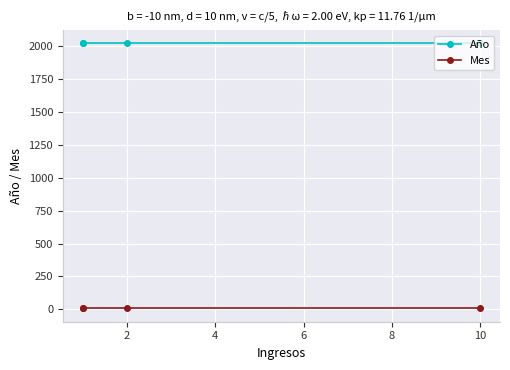

The value of Año at 4 is 2021. True or false?

True